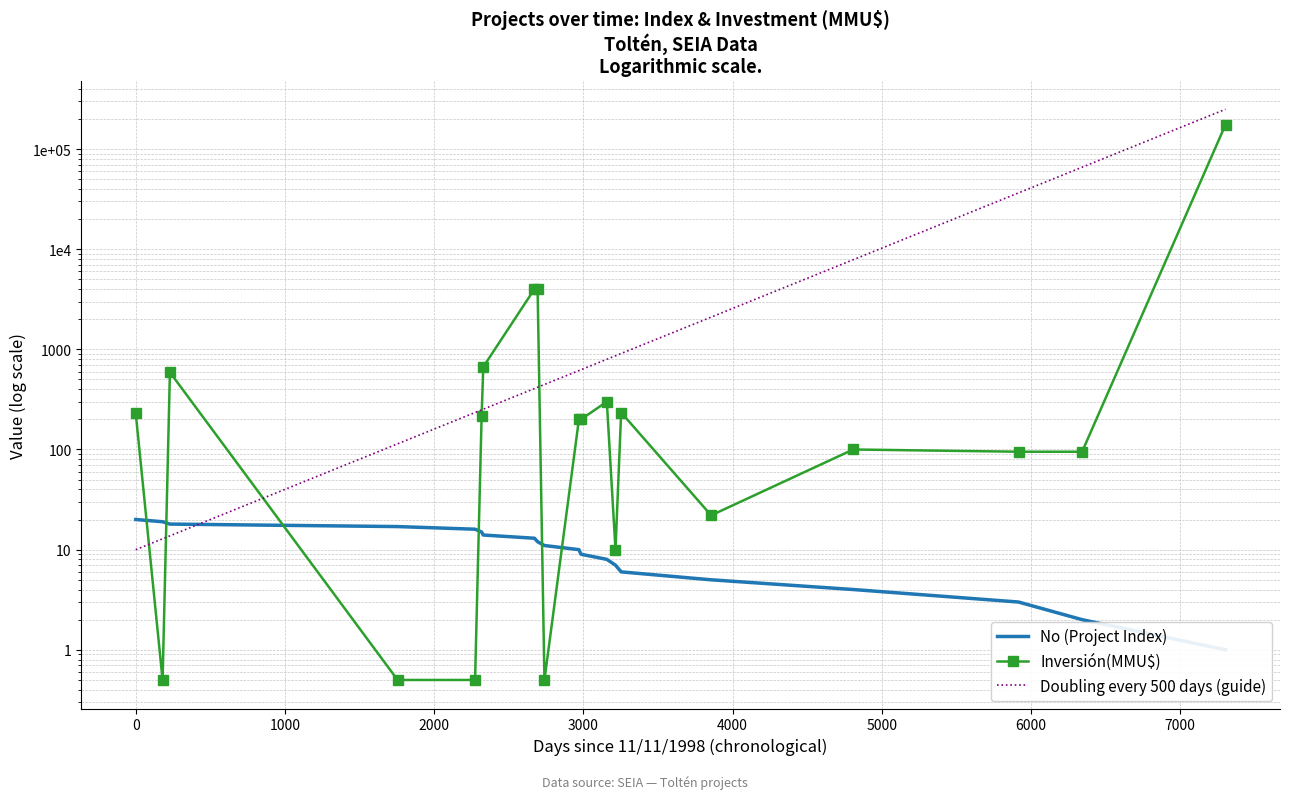

Does the chart have visible grid lines?

Yes